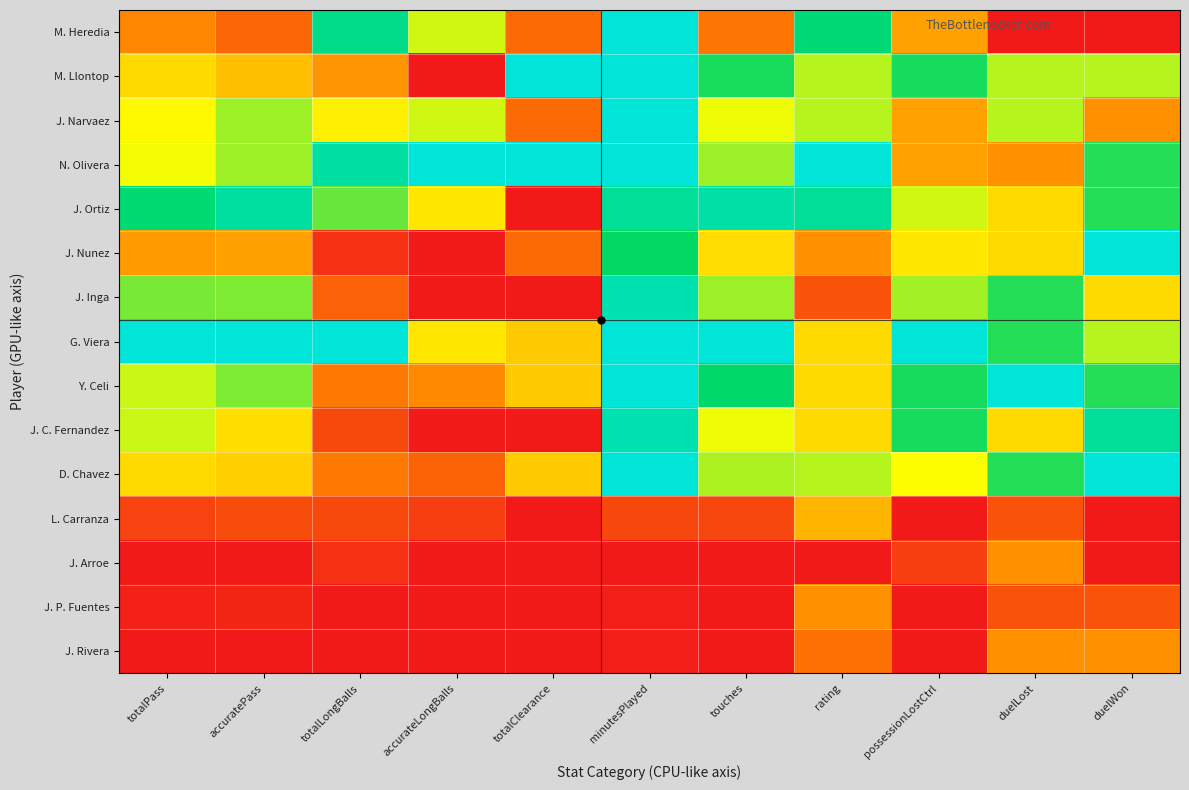

Reading right to left, what are all the values shown in this chart?

M. Heredia: duelWon=0.0	duelLost=0.0	possessionLostCtrl=0.3	rating=0.8	touches=0.2	minutesPlayed=1.0	totalClearance=0.2	accurateLongBalls=0.5	totalLongBalls=0.8	accuratePass=0.2	totalPass=0.3
M. Llontop: duelWon=0.6	duelLost=0.6	possessionLostCtrl=0.7	rating=0.6	touches=0.7	minutesPlayed=1.0	totalClearance=1.0	accurateLongBalls=0.0	totalLongBalls=0.3	accuratePass=0.4	totalPass=0.4
J. Narvaez: duelWon=0.3	duelLost=0.6	possessionLostCtrl=0.3	rating=0.6	touches=0.5	minutesPlayed=1.0	totalClearance=0.2	accurateLongBalls=0.5	totalLongBalls=0.5	accuratePass=0.6	totalPass=0.5
N. Olivera: duelWon=0.7	duelLost=0.3	possessionLostCtrl=0.3	rating=1.0	touches=0.6	minutesPlayed=1.0	totalClearance=1.0	accurateLongBalls=1.0	totalLongBalls=0.9	accuratePass=0.6	totalPass=0.5
J. Ortiz: duelWon=0.7	duelLost=0.4	possessionLostCtrl=0.5	rating=0.9	touches=0.9	minutesPlayed=0.9	totalClearance=0.0	accurateLongBalls=0.5	totalLongBalls=0.6	accuratePass=0.9	totalPass=0.8
J. Nunez: duelWon=1.0	duelLost=0.4	possessionLostCtrl=0.5	rating=0.3	touches=0.4	minutesPlayed=0.7	totalClearance=0.2	accurateLongBalls=0.0	totalLongBalls=0.1	accuratePass=0.3	totalPass=0.3
J. Inga: duelWon=0.4	duelLost=0.7	possessionLostCtrl=0.6	rating=0.1	touches=0.6	minutesPlayed=0.9	totalClearance=0.0	accurateLongBalls=0.0	totalLongBalls=0.2	accuratePass=0.6	totalPass=0.6
G. Viera: duelWon=0.6	duelLost=0.7	possessionLostCtrl=1.0	rating=0.4	touches=1.0	minutesPlayed=1.0	totalClearance=0.4	accurateLongBalls=0.5	totalLongBalls=1.0	accuratePass=1.0	totalPass=1.0
Y. Celi: duelWon=0.7	duelLost=1.0	possessionLostCtrl=0.7	rating=0.4	touches=0.8	minutesPlayed=1.0	totalClearance=0.4	accurateLongBalls=0.3	totalLongBalls=0.2	accuratePass=0.6	totalPass=0.6
J. C. Fernandez: duelWon=0.9	duelLost=0.4	possessionLostCtrl=0.7	rating=0.4	touches=0.5	minutesPlayed=0.9	totalClearance=0.0	accurateLongBalls=0.0	totalLongBalls=0.1	accuratePass=0.4	totalPass=0.6
D. Chavez: duelWon=1.0	duelLost=0.7	possessionLostCtrl=0.5	rating=0.6	touches=0.6	minutesPlayed=1.0	totalClearance=0.4	accurateLongBalls=0.2	totalLongBalls=0.2	accuratePass=0.4	totalPass=0.4
L. Carranza: duelWon=0.0	duelLost=0.1	possessionLostCtrl=0.0	rating=0.4	touches=0.1	minutesPlayed=0.1	totalClearance=0.0	accurateLongBalls=0.1	totalLongBalls=0.1	accuratePass=0.1	totalPass=0.1
J. Arroe: duelWon=0.0	duelLost=0.3	possessionLostCtrl=0.1	rating=0.0	touches=0.0	minutesPlayed=0.0	totalClearance=0.0	accurateLongBalls=0.0	totalLongBalls=0.1	accuratePass=0.0	totalPass=0.0
J. P. Fuentes: duelWon=0.1	duelLost=0.1	possessionLostCtrl=0.0	rating=0.3	touches=0.0	minutesPlayed=0.0	totalClearance=0.0	accurateLongBalls=0.0	totalLongBalls=0.0	accuratePass=0.0	totalPass=0.0
J. Rivera: duelWon=0.3	duelLost=0.3	possessionLostCtrl=0.0	rating=0.2	touches=0.0	minutesPlayed=0.0	totalClearance=0.0	accurateLongBalls=0.0	totalLongBalls=0.0	accuratePass=0.0	totalPass=0.0